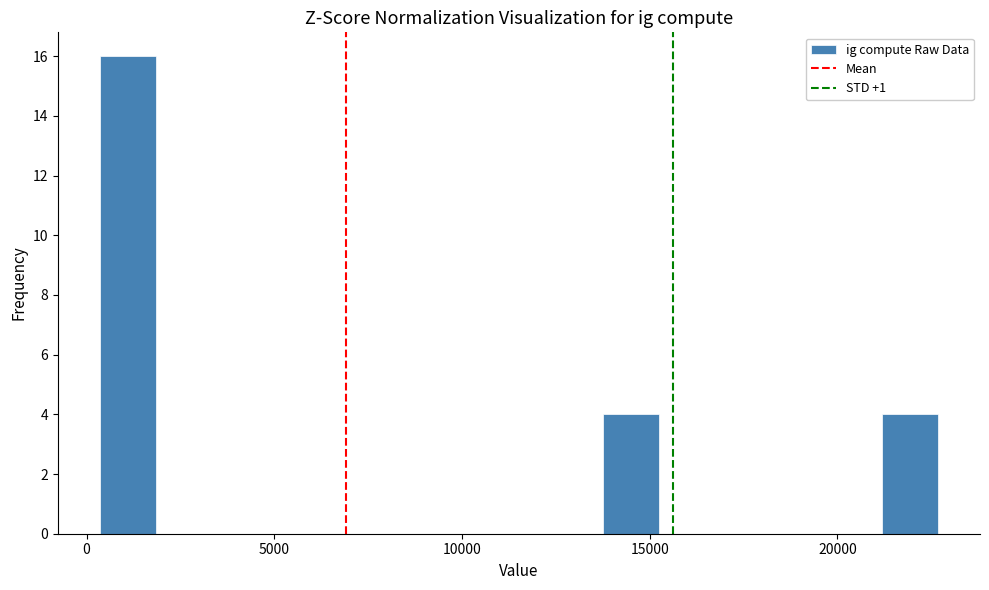

Read against the x-axis, roughly where is the centre of the tallest bar?

1000